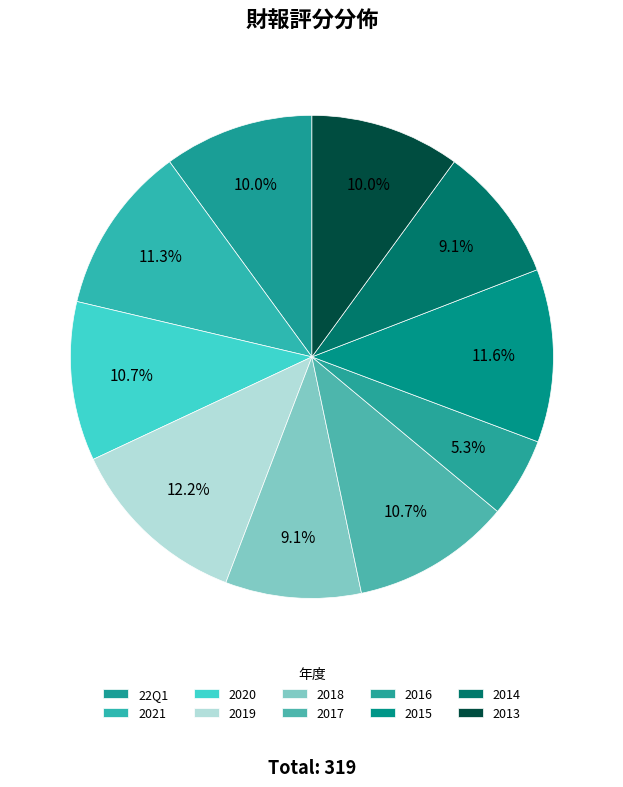

Between 2021 and 2016, which is larger?

2021